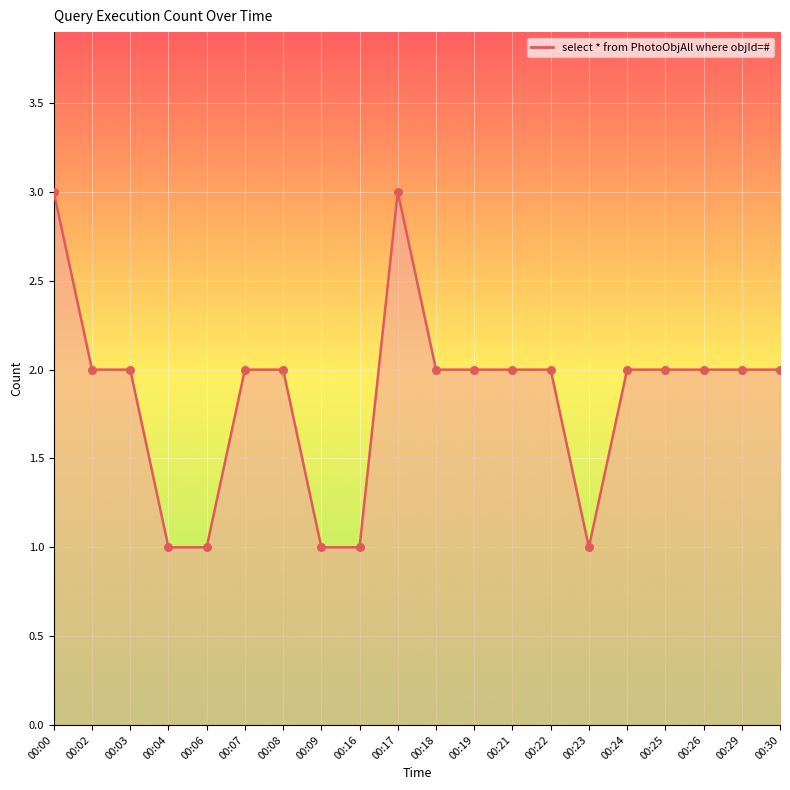

Approximately how many times larger is the value at 00:23 compared to 00:02?

0.5